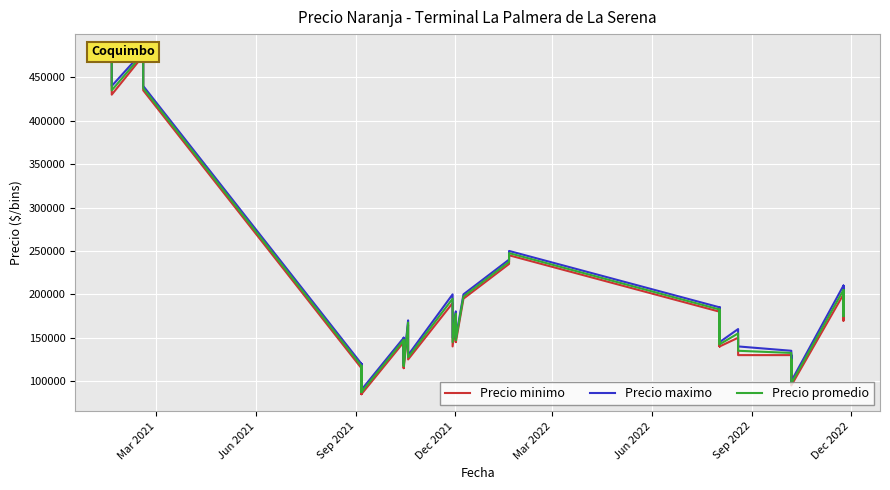

In Precio maximo, how many points are higher than both neighbors (excluding endpoints)?

14